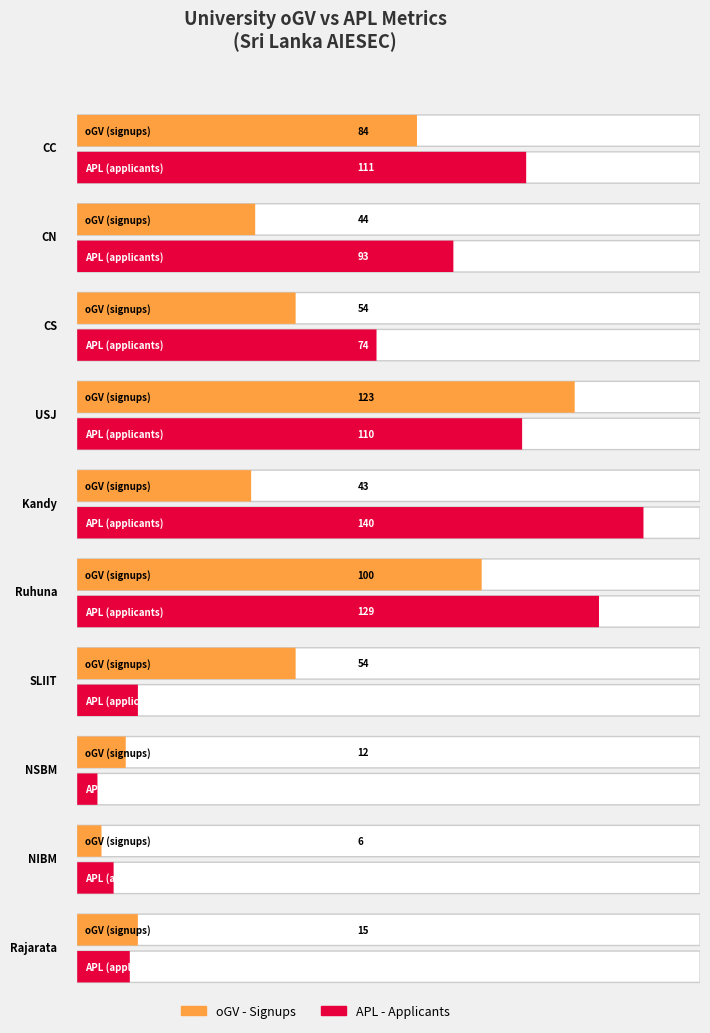

What position from the right is Kandy?

6